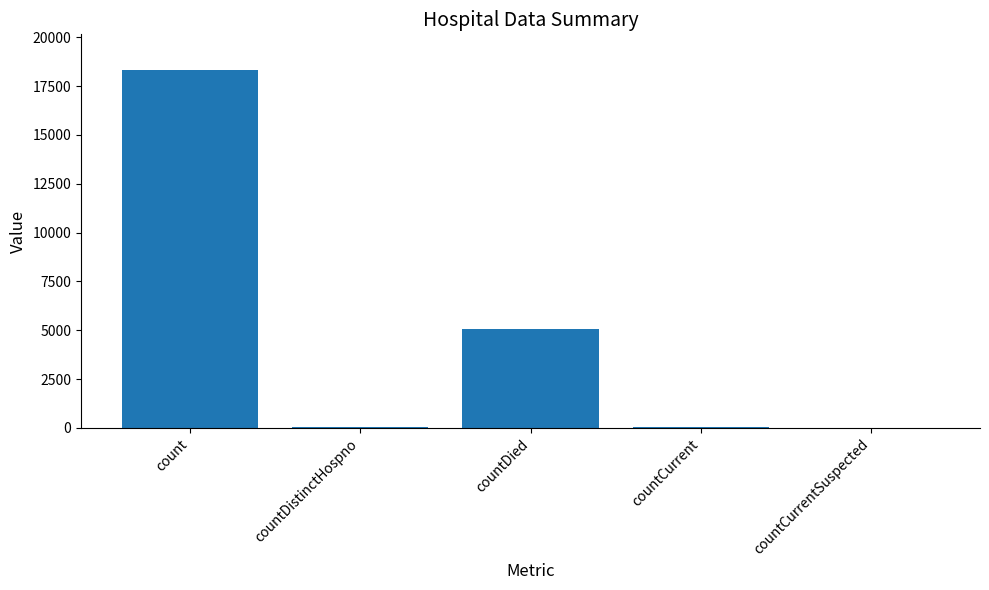

What is the greatest value displayed?

18319